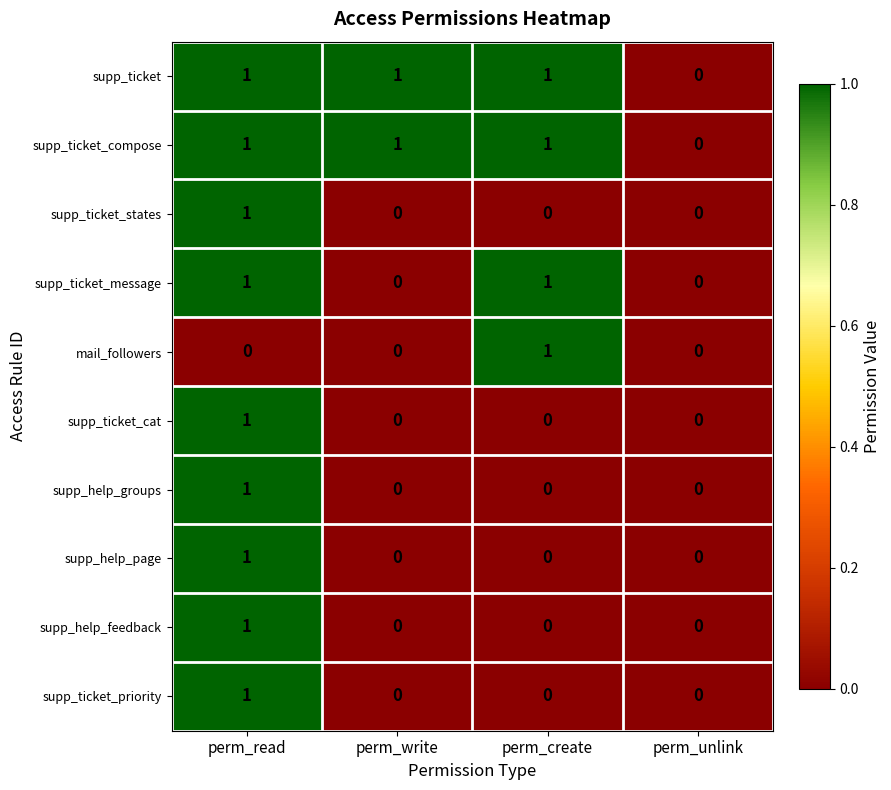

How many supp_ticket_priority values are between 0 and 1?

4